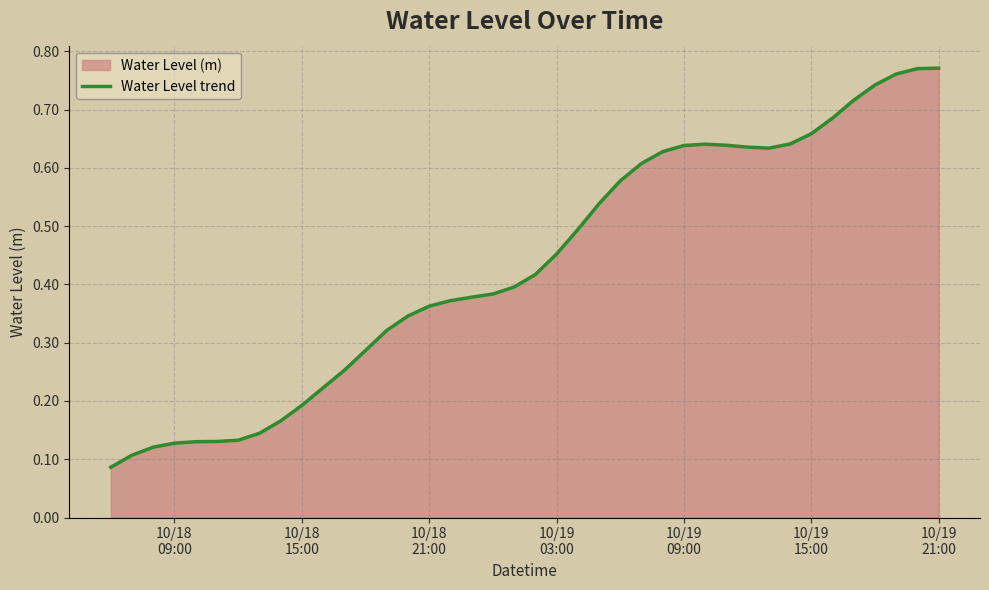

What is the minimum value shown in the chart?

0.1